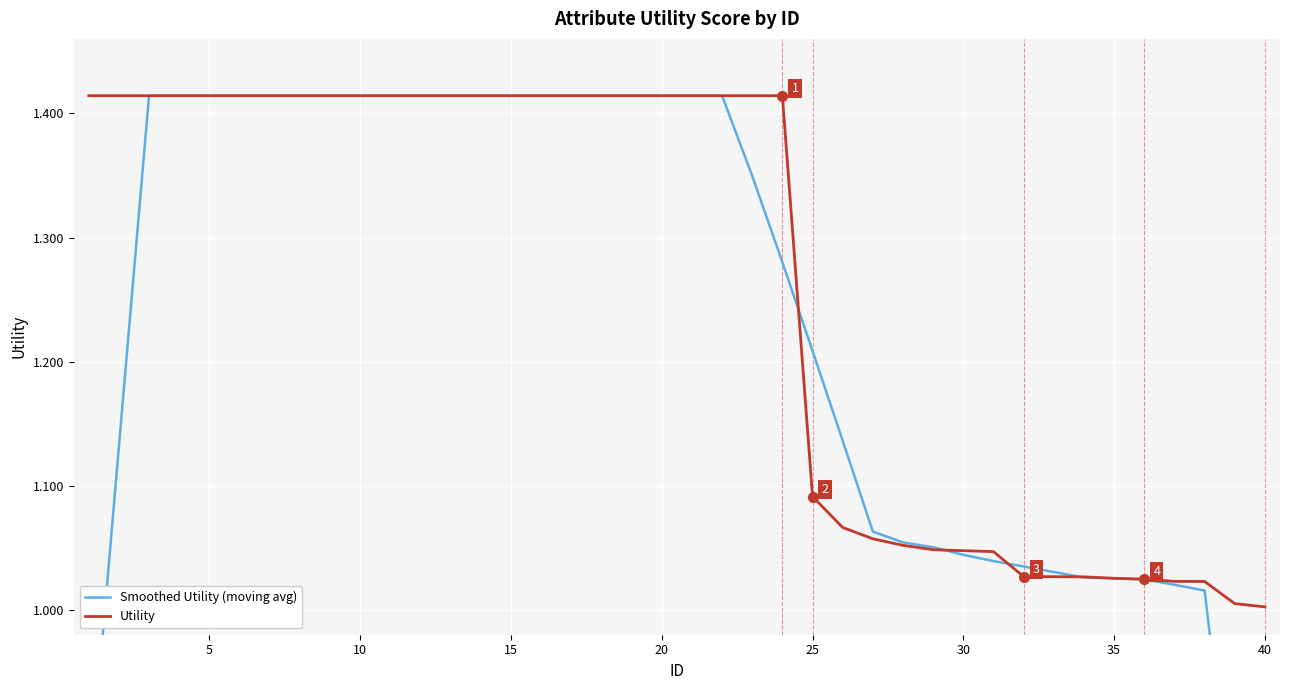

How many times do Smoothed Utility (moving avg) and Utility cross each other?

4